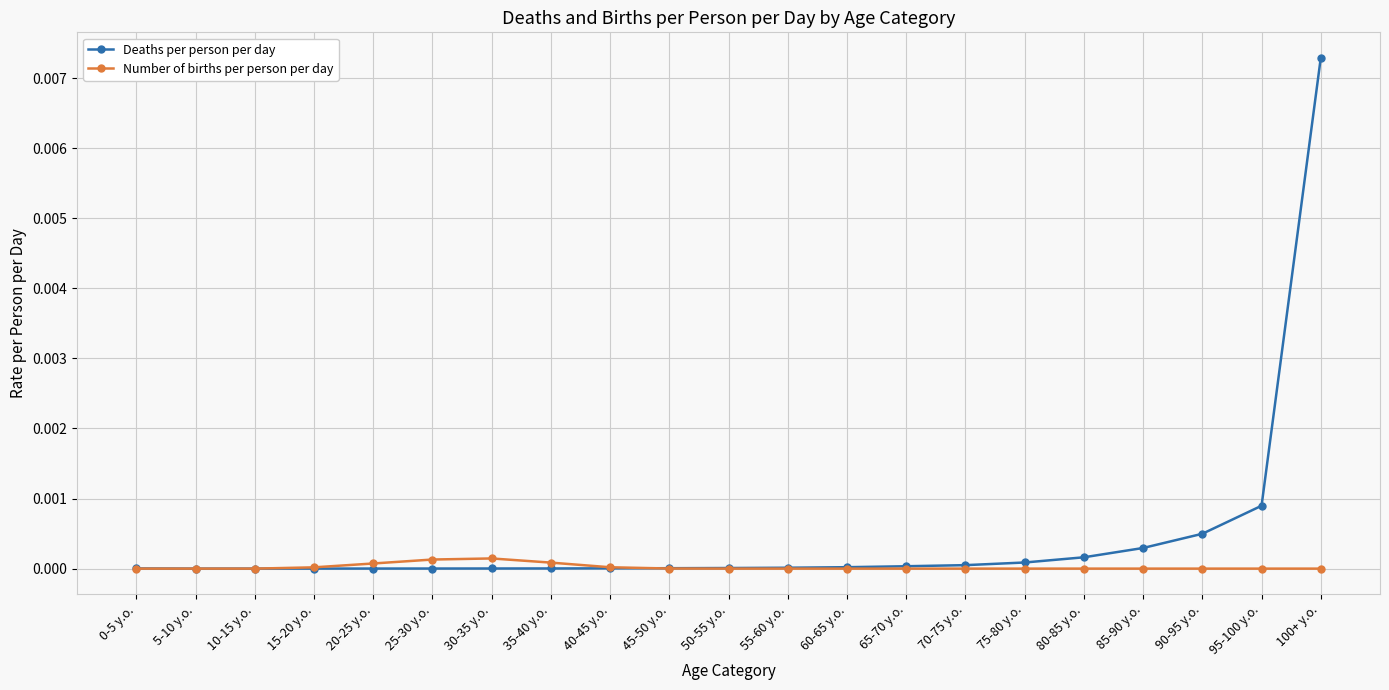

The value of Number of births per person per day at 5-10 y.o. is 0.0. True or false?

True